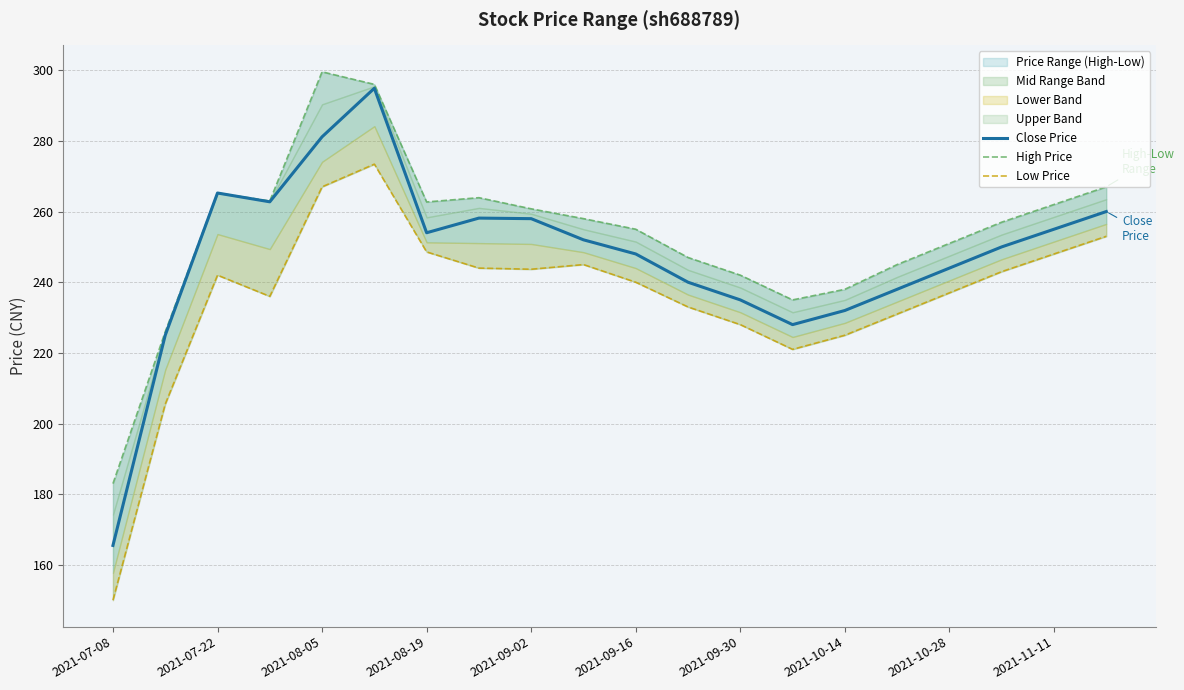

True or false: Low Price and High Price cross at least once.

False